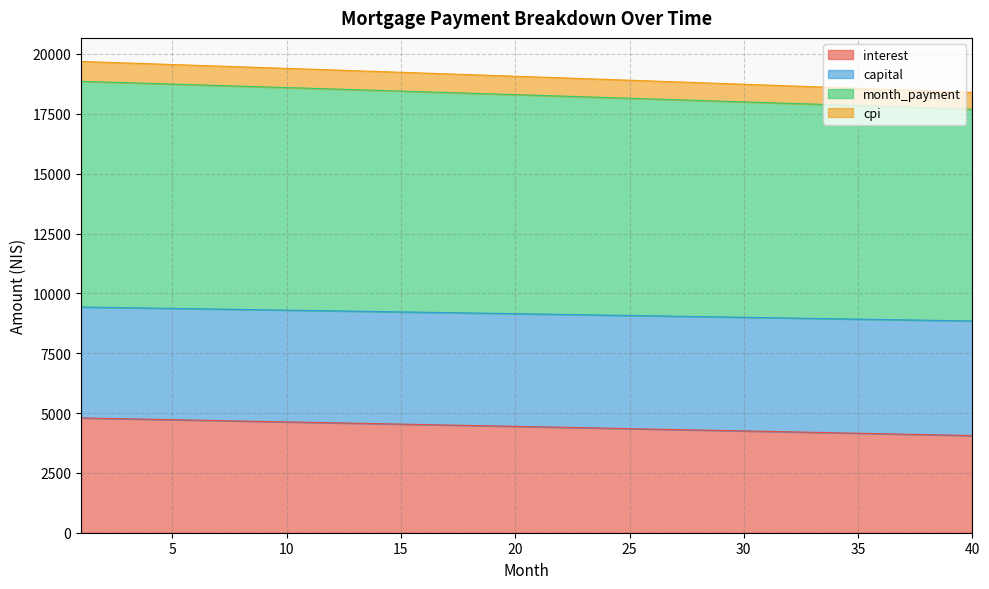

What is the spread (max minus min) of values at 19?

14641.6